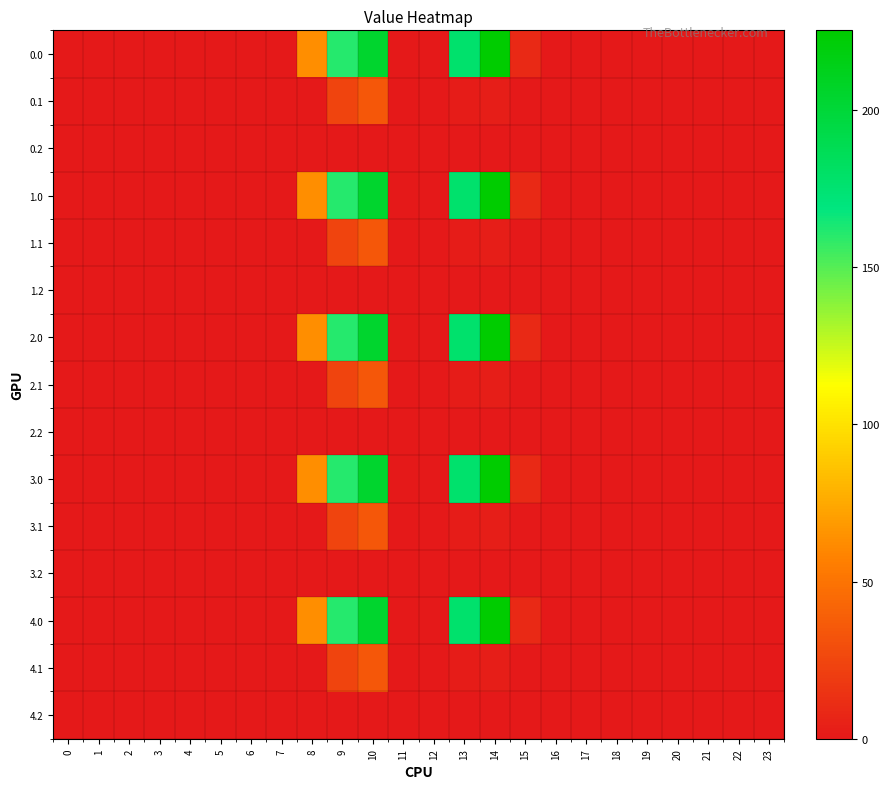

At which category is the sum across all series the highest?

10